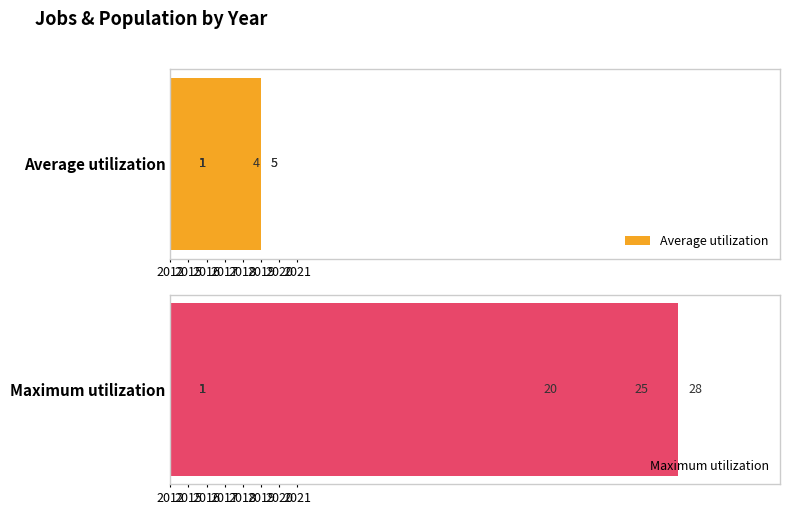

Reading right to left, list all the values displayed in this chart.

Average utilization: 2021=1	2020=1	2019=1	2018=1	2017=1	2016=5	2015=4	2012=5
Maximum utilization: 2021=1	2020=1	2019=1	2018=1	2017=1	2016=28	2015=25	2012=20